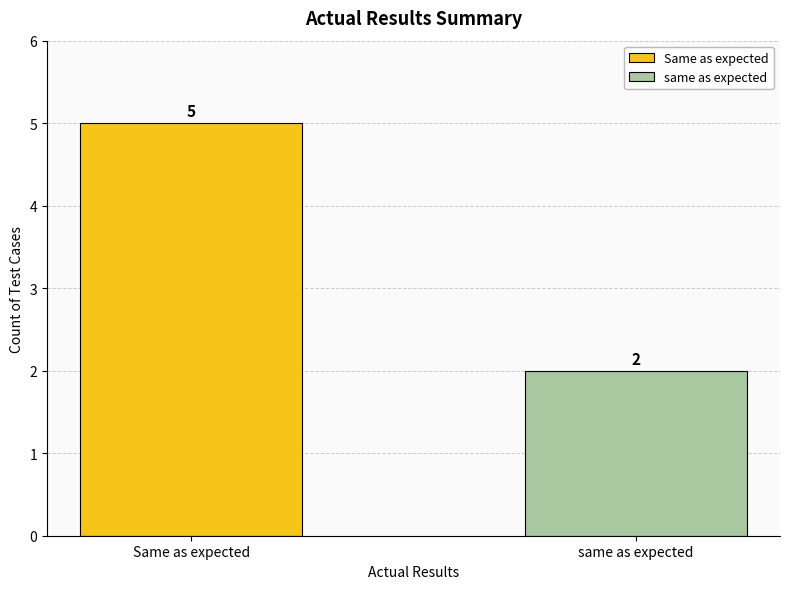

Which series has the largest range (max minus min)?

Same as expected